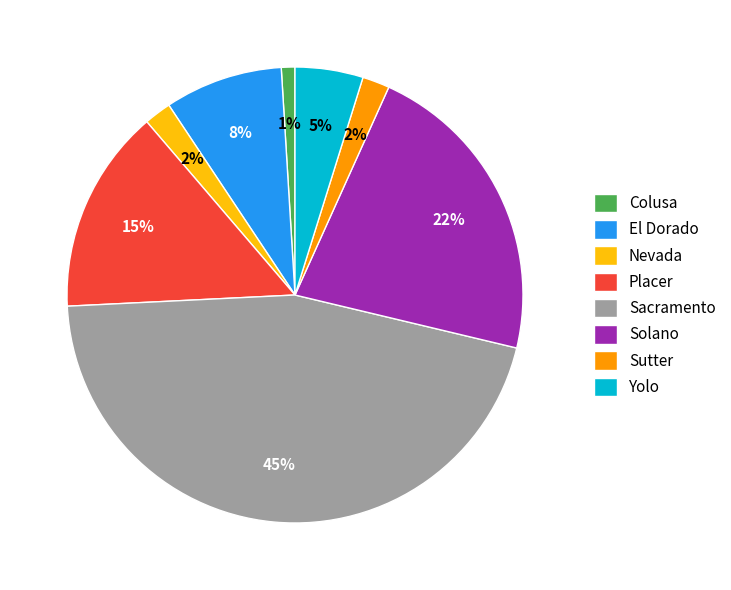

The Nevada slice represents 12% of the pie. True or false?

False